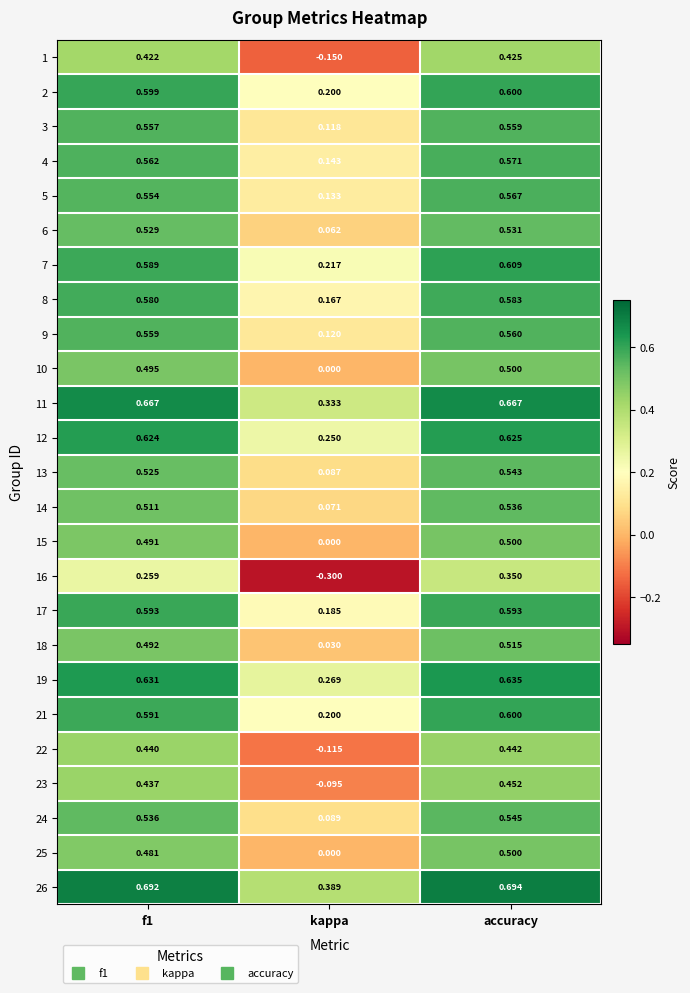

At how many categories does at least one series exceed 0?

3